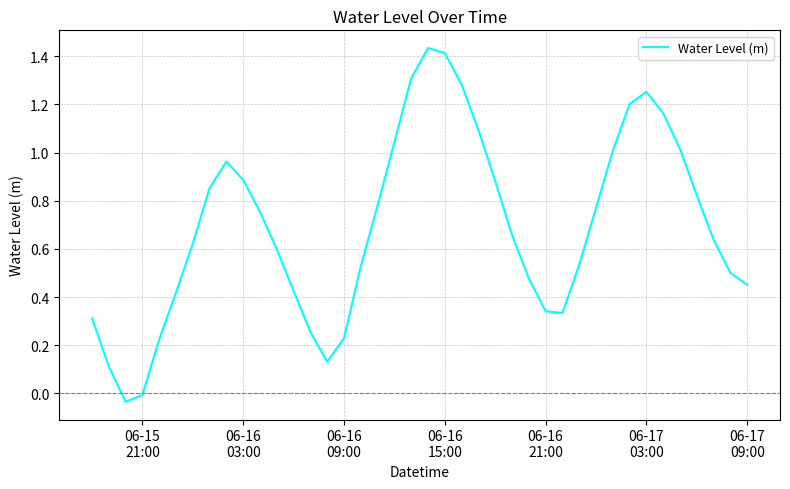

How many lines are shown in the chart?

1